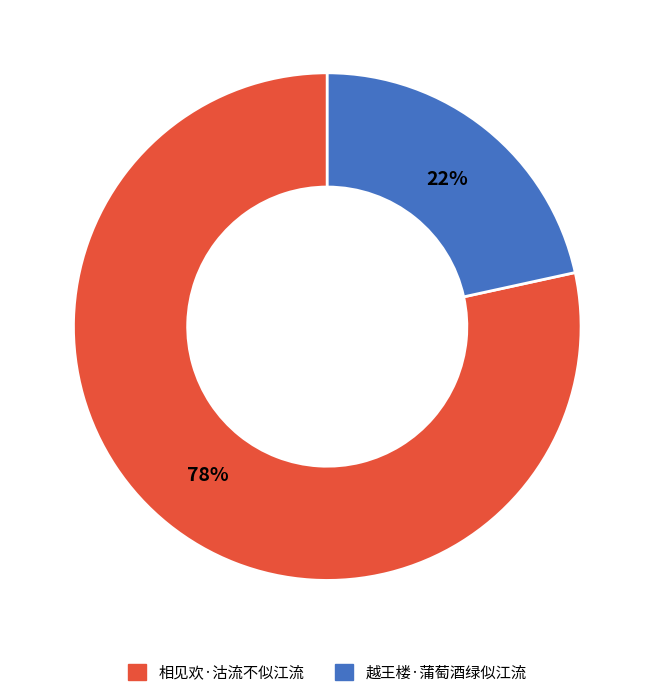

Approximately how many times larger is the value at 越王楼·蒲萄酒绿似江流 compared to 相见欢·沽流不似江流?

0.3